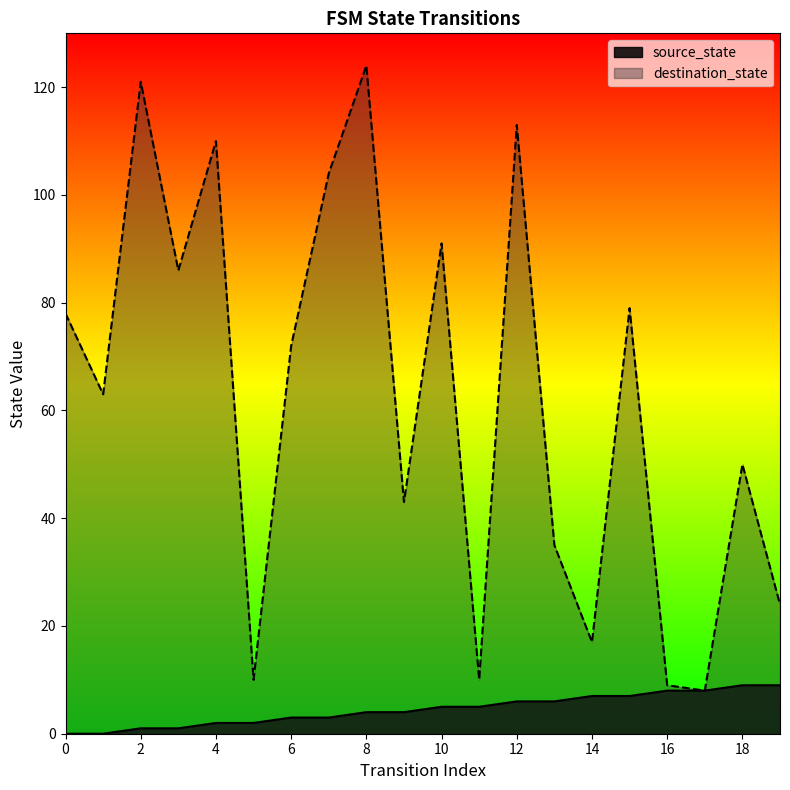

What are all the series names shown in the legend?

source_state, destination_state